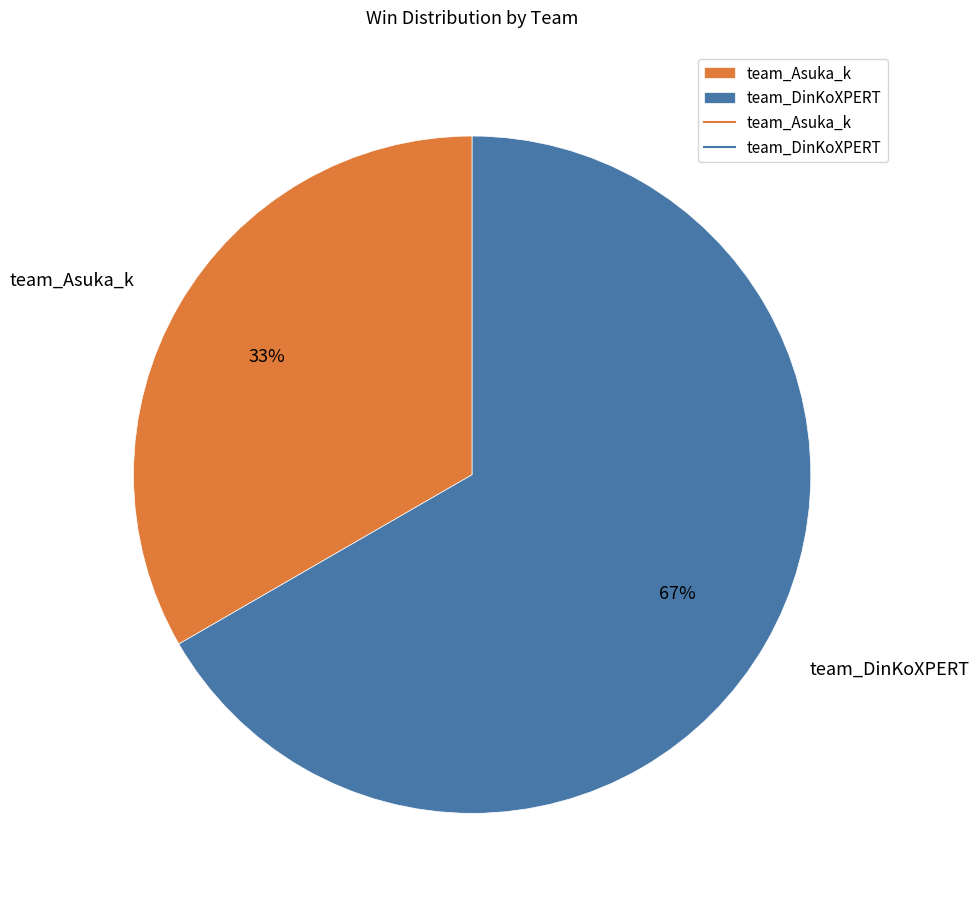

To the nearest percent, what is the combined percentage of team_Asuka_k and team_DinKoXPERT?

100%